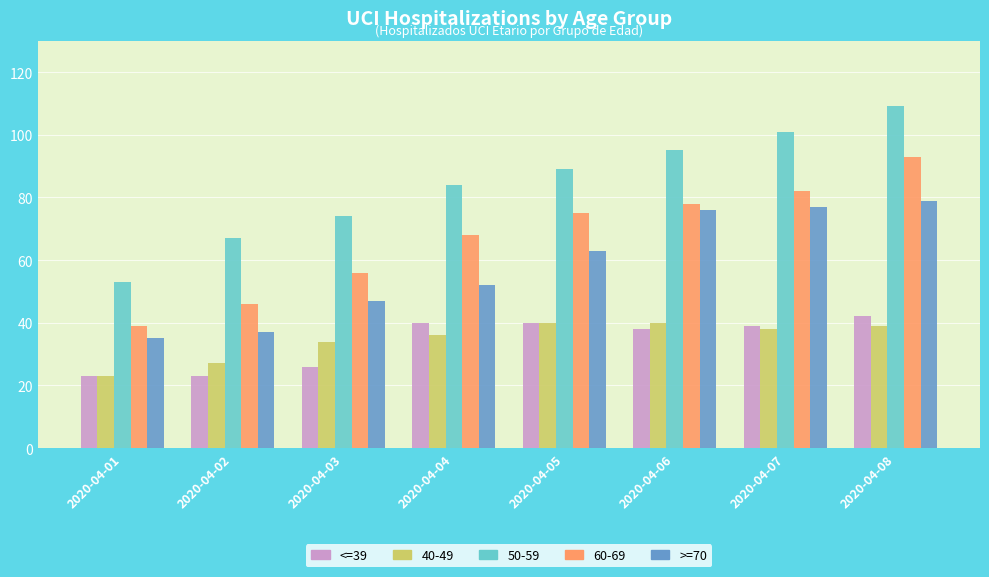

At which category is the sum across all series the highest?

2020-04-08